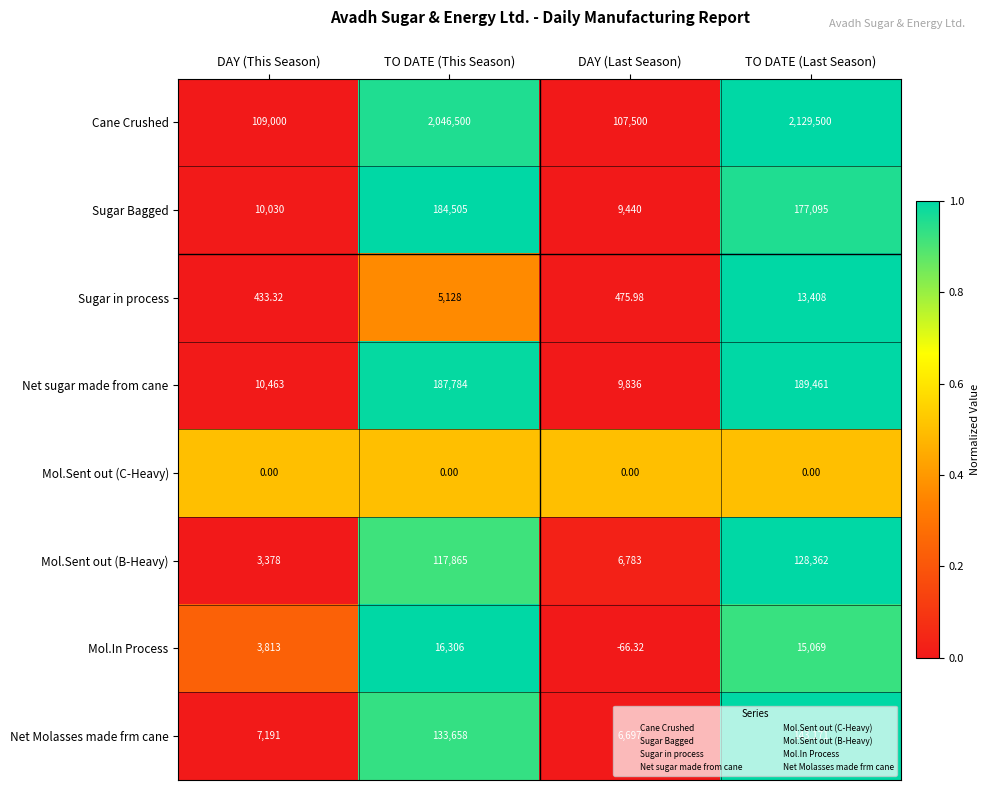

Which series has the widest spread of values?

Cane Crushed